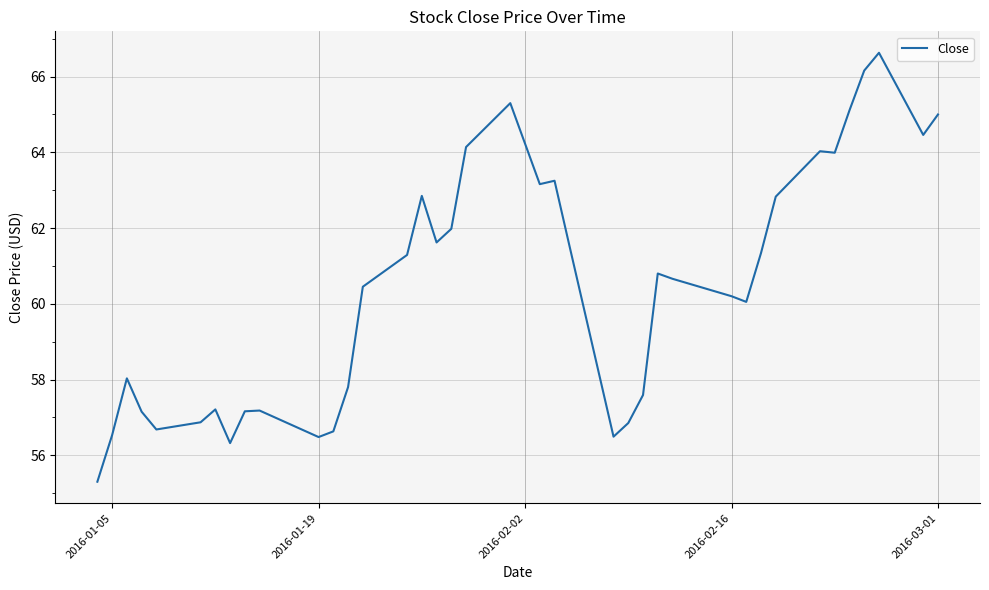

Count the number of values greater than 60.

24